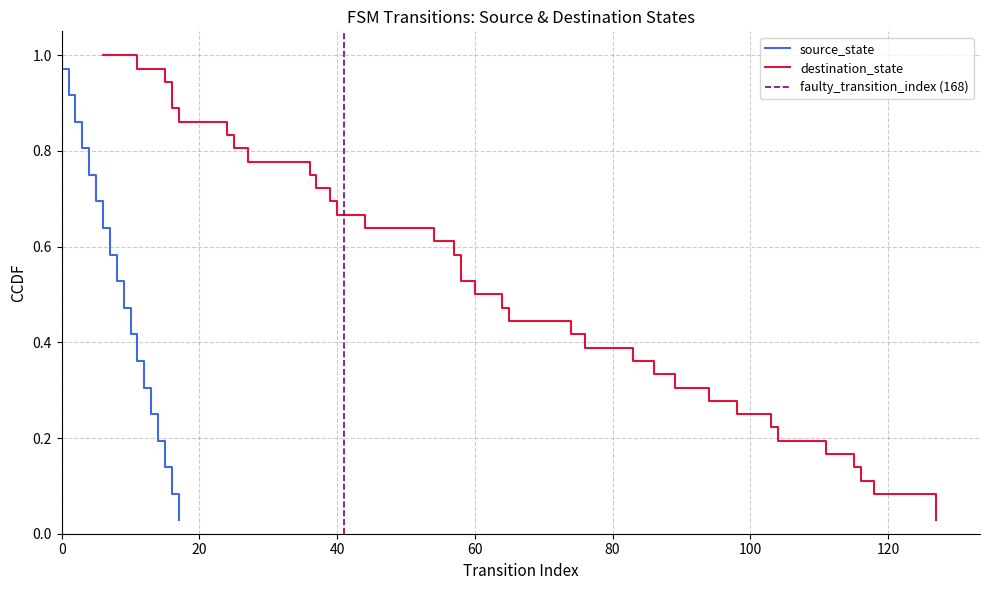

What is the value of the 14th point from the left?

0.6